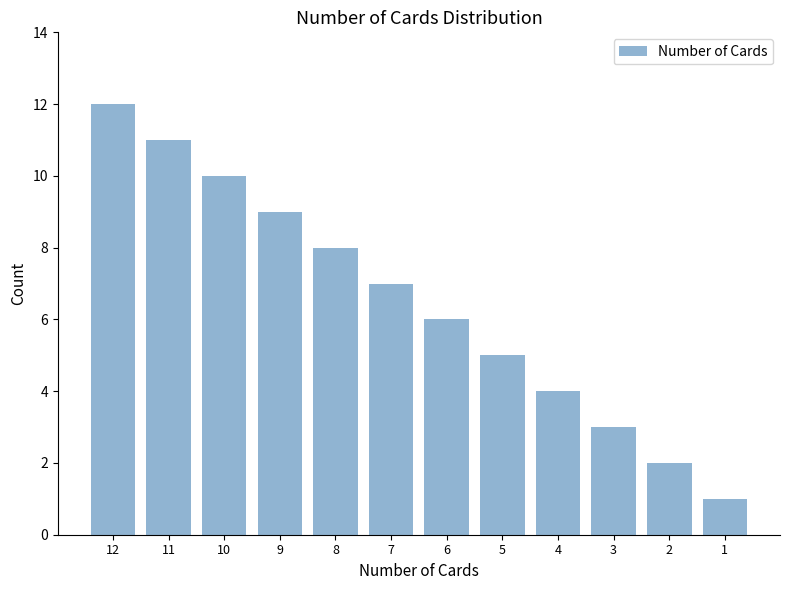

Reading left to right, list all the values displayed in this chart.

12	11	10	9	8	7	6	5	4	3	2	1